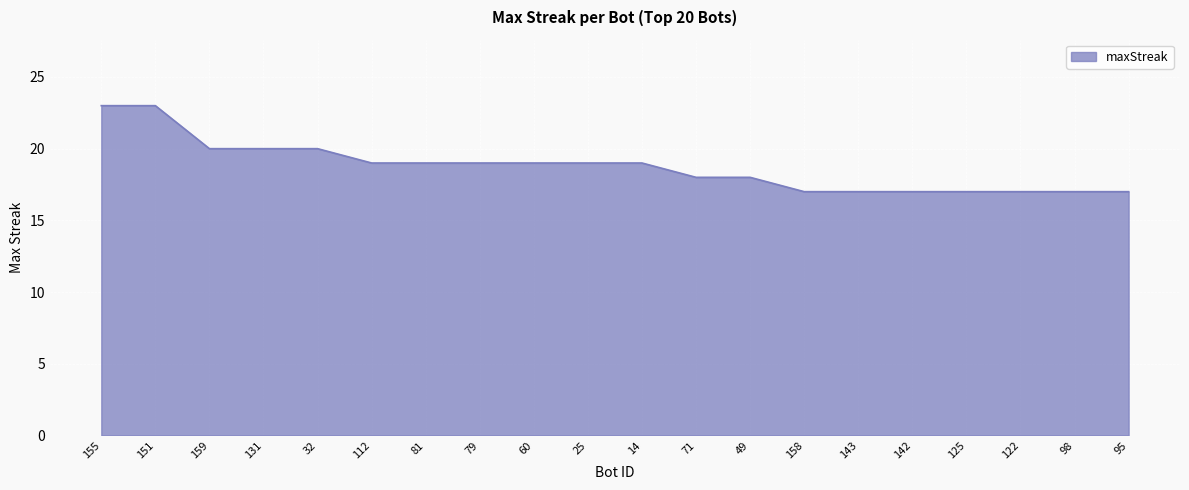

Where does the data first go above 19?

155